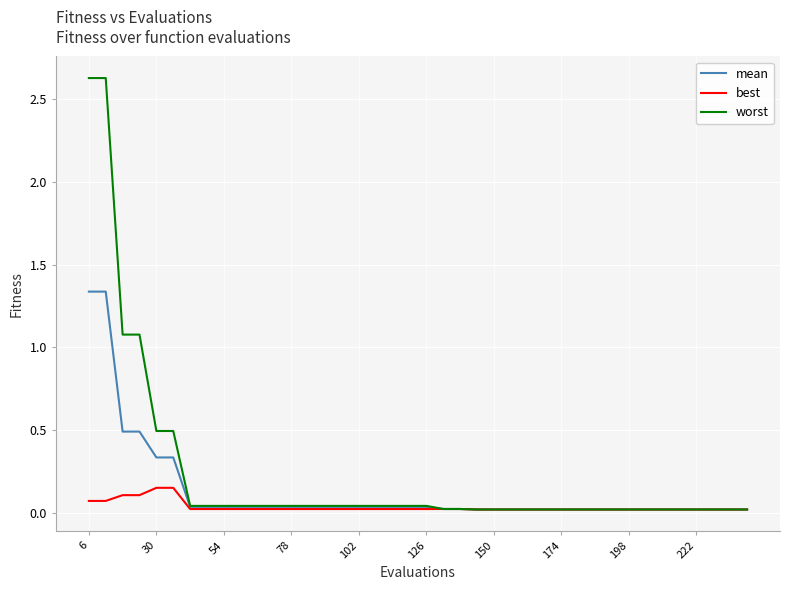

What is the difference between the maximum and minimum values in the worst series?

2.6